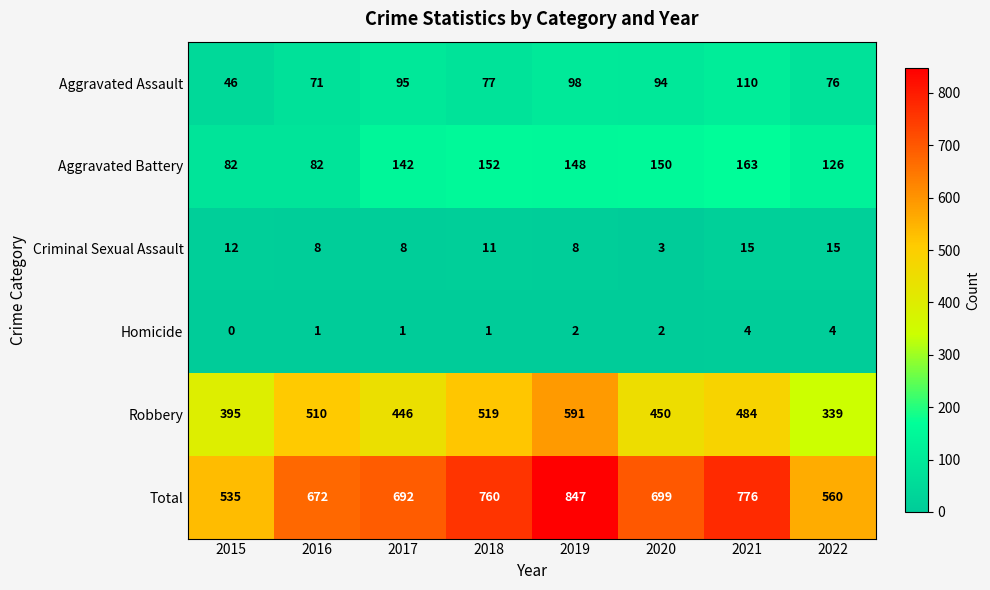

Which series changed the most between 2017 and 2021?

Total